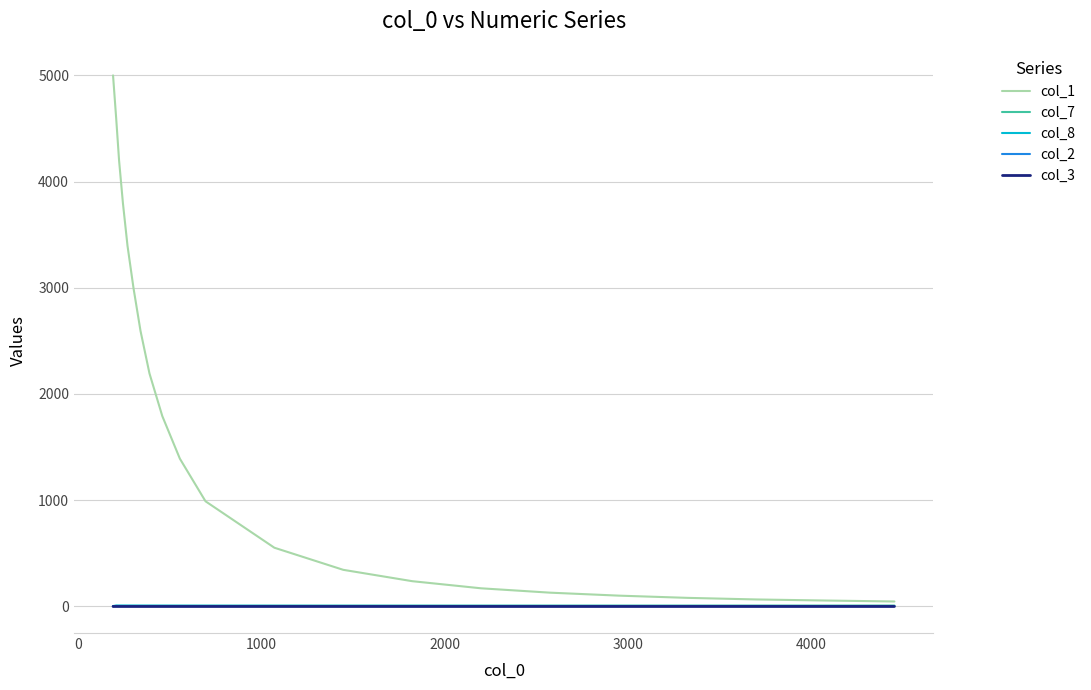

Which series has the largest total across all categories?

col_1